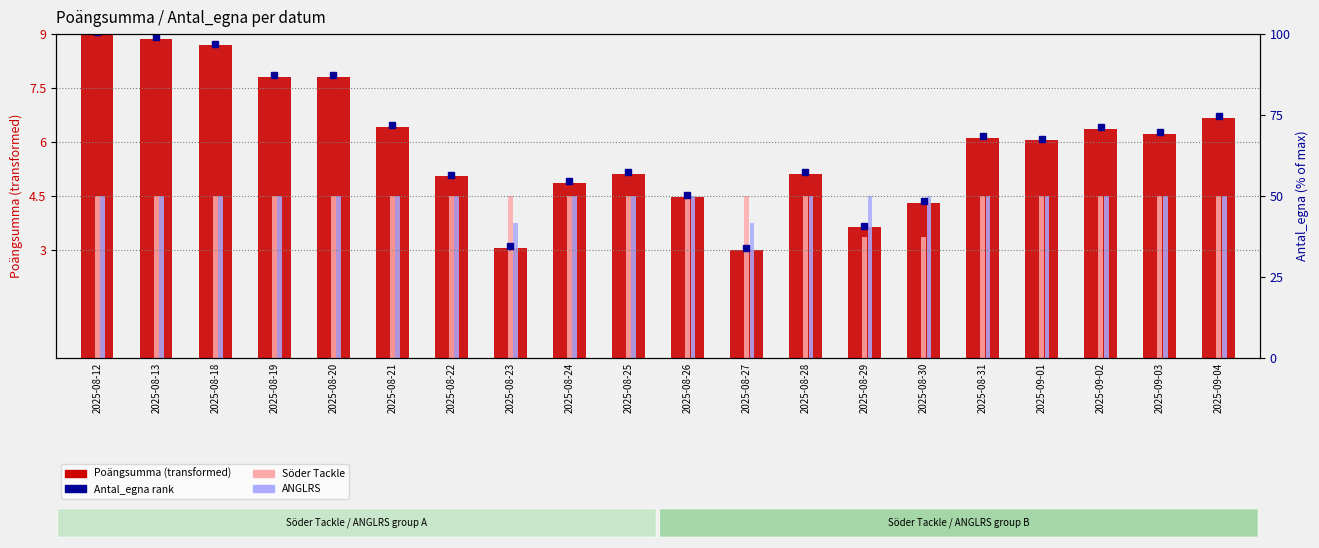

Are the bars horizontal?

No